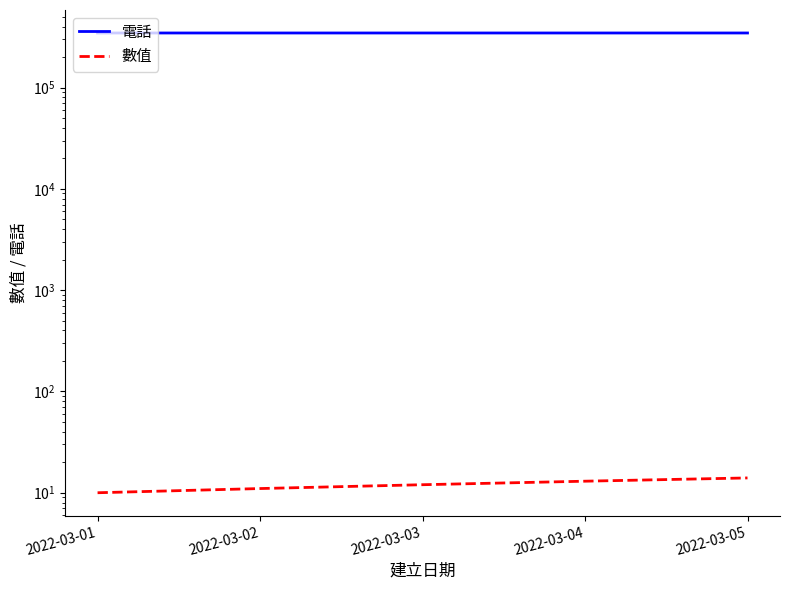

What is the difference between the maximum and second lowest values in the 數值 series?

3